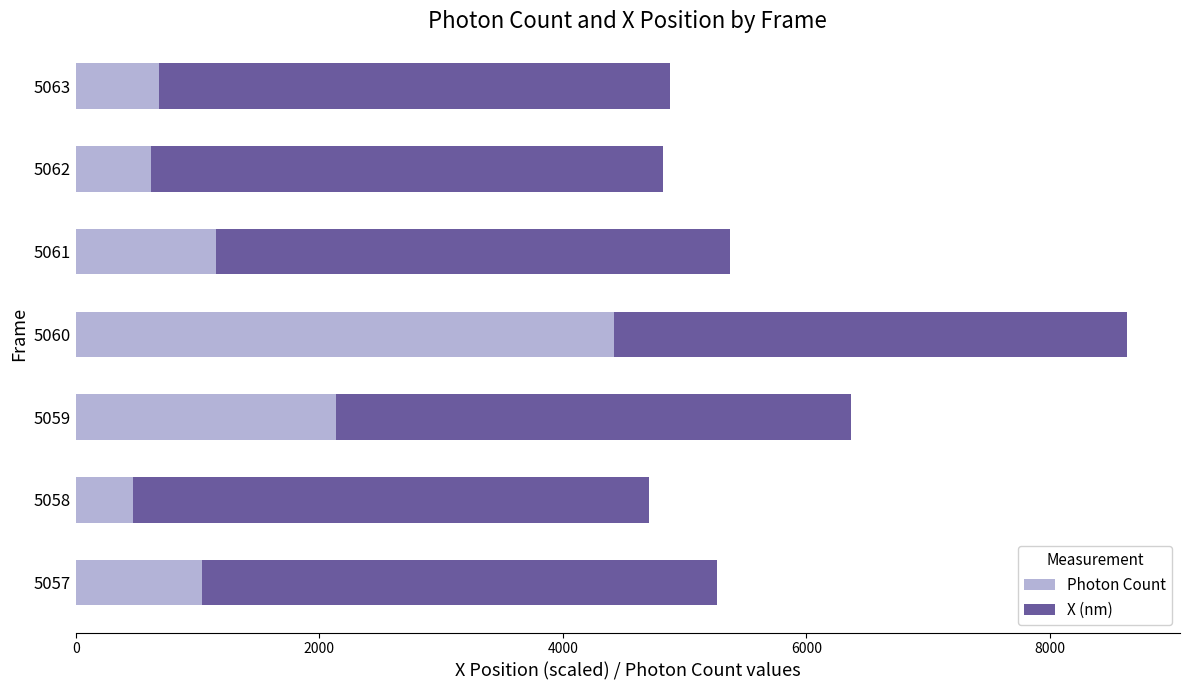

What are all the series names shown in the legend?

Photon Count, X (nm)